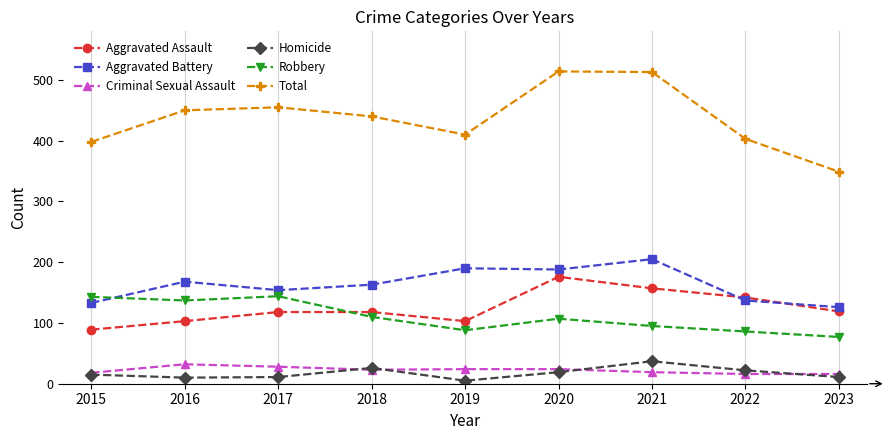

What is the value of the Total point at the 1st from the left?

398